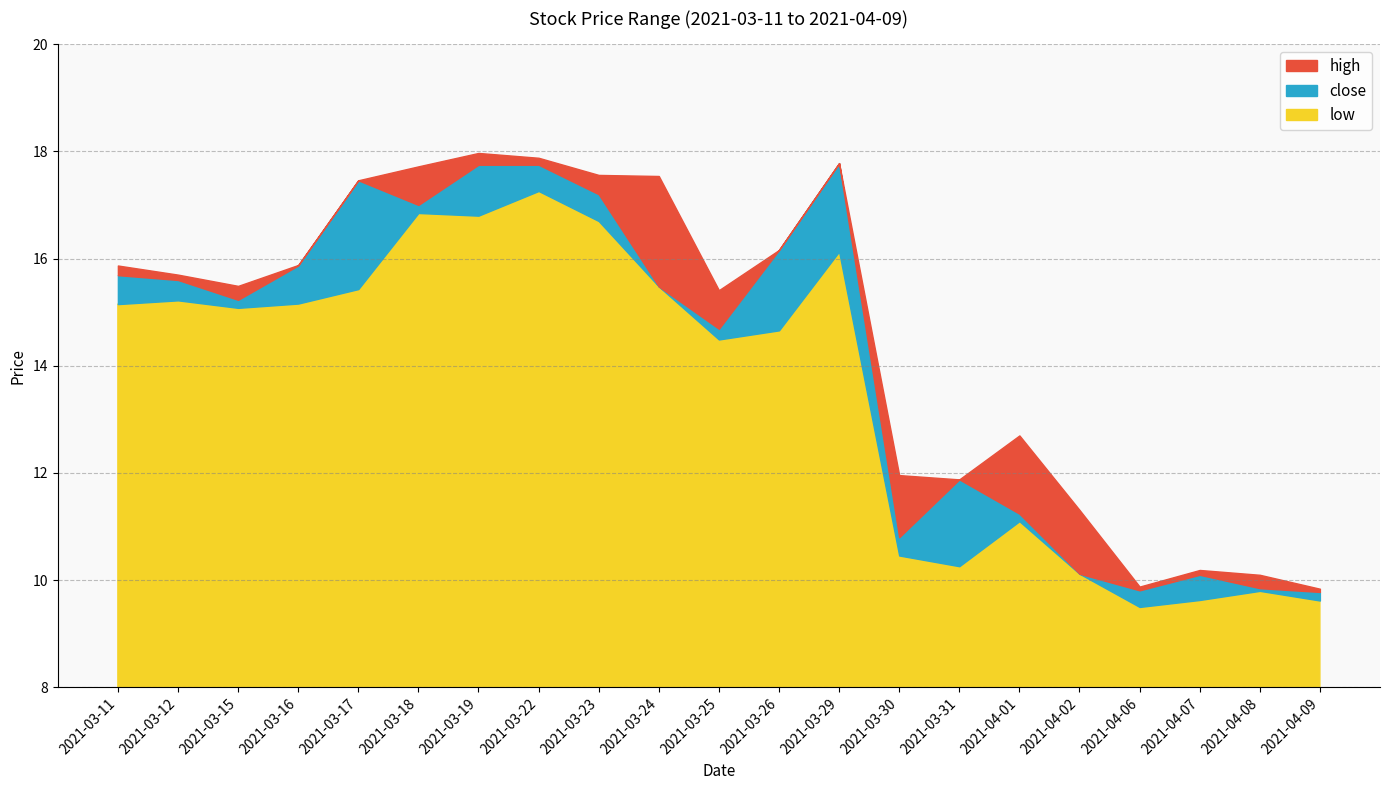

Between 2021-04-02 and 2021-04-06, which is larger?

2021-04-02